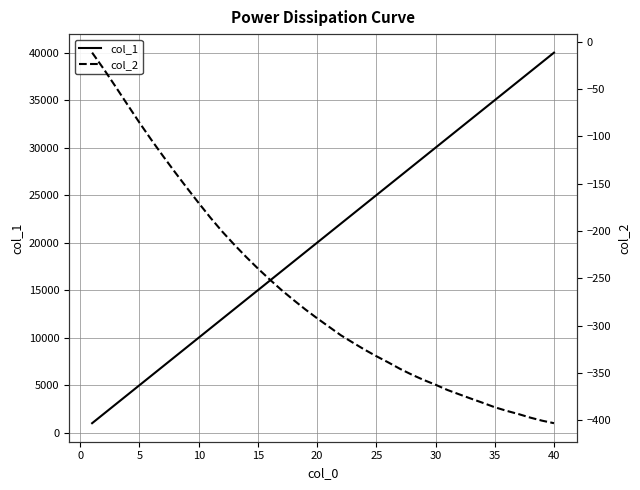

Rank the series by their maximum value, from highest to lowest.

col_1, col_2